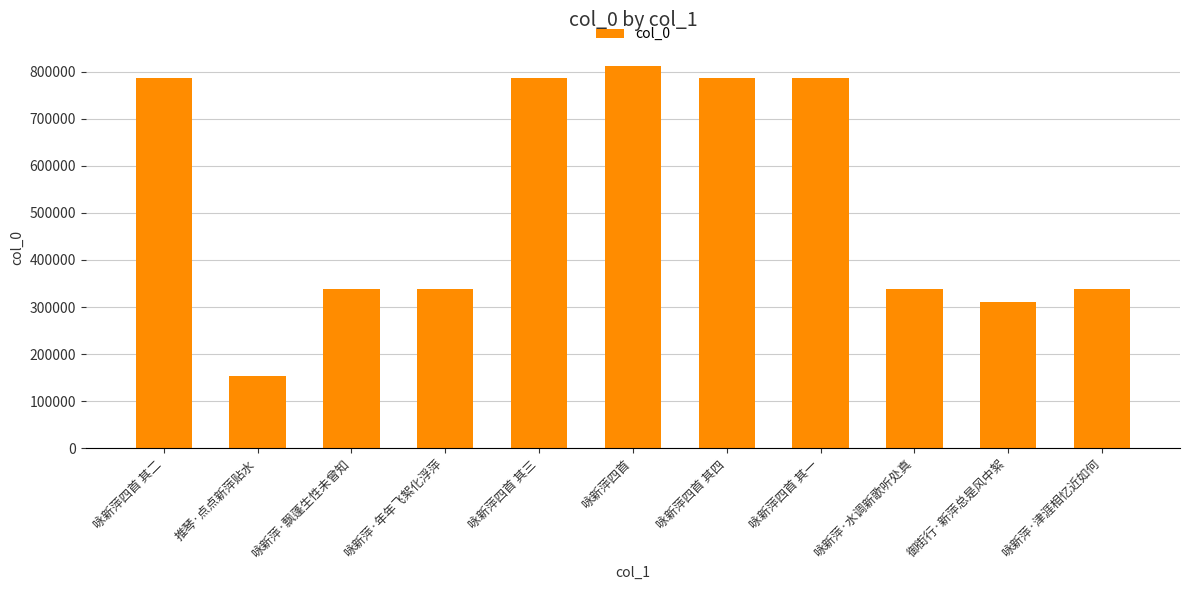

What is the difference between the second highest and minimum values?

633363